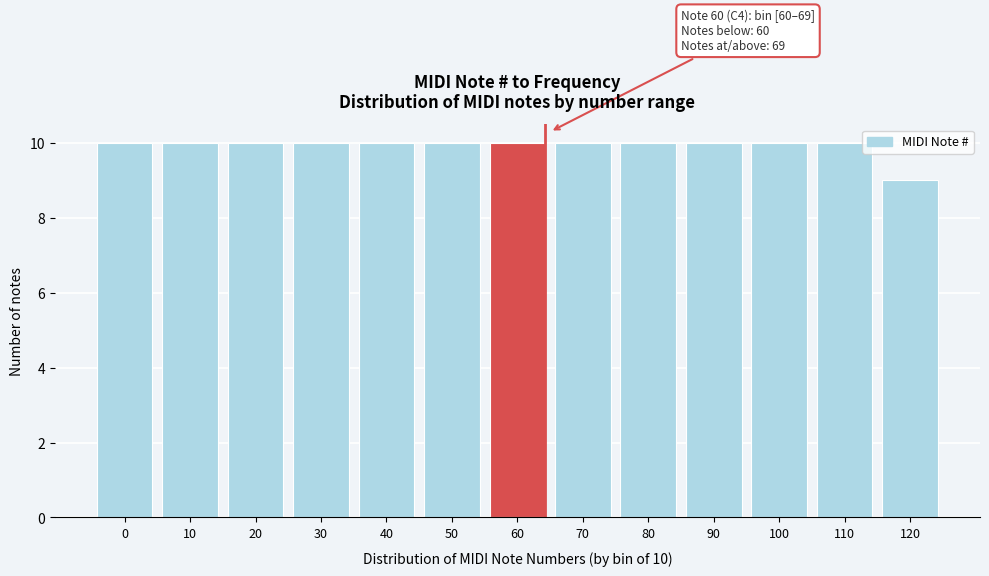

Reading right to left, list all the values displayed in this chart.

120=9	110=10	100=10	90=10	80=10	70=10	60=10	50=10	40=10	30=10	20=10	10=10	0=10